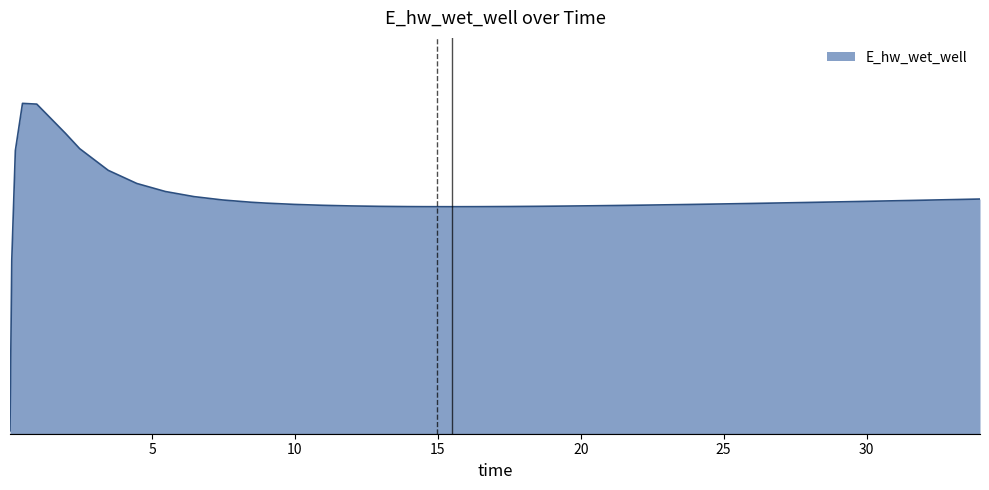

Reading left to right, extract all data points from this chart.

0.03125=129088.7	0.09375=132004.7	0.21875=133871.0	0.46875=134677.4	0.96875=134664.6	1.96875=134167.5	2.46875=133904.6	3.46875=133534.3	4.46875=133310.1	5.46875=133172.9	6.46875=133085.9	7.46875=133028.6	8.46875=132989.6	8.96875=132975.3	9.96875=132953.1	10.96875=132937.5	11.96875=132926.7	12.96875=132919.6	13.96875=132915.5	14.46875=132914.3	15.46875=132913.6	16.46875=132914.4	17.46875=132916.7	18.46875=132920.1	19.46875=132924.4	20.46875=132929.7	21.46875=132935.6	22.46875=132942.2	23.46875=132949.3	23.96875=132953.0	24.96875=132960.8	25.96875=132969.0	26.96875=132977.5	27.96875=132986.4	28.96875=132995.5	29.96875=133004.9	30.96875=133014.5	31.96875=133024.3	32.96875=133034.4	33.96875=133044.5